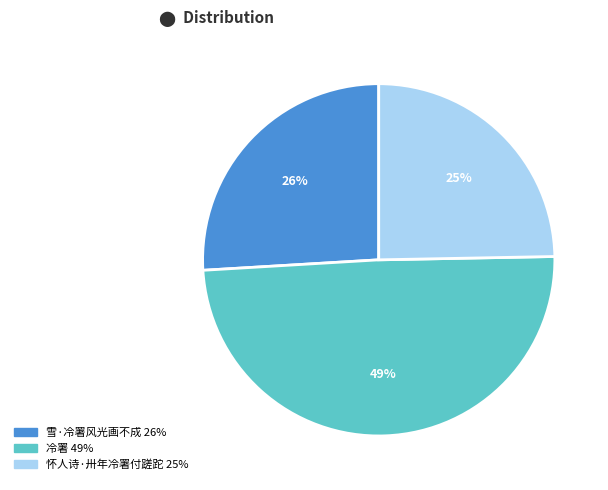

The 雪·冷署风光画不成 slice represents 26% of the pie. True or false?

True